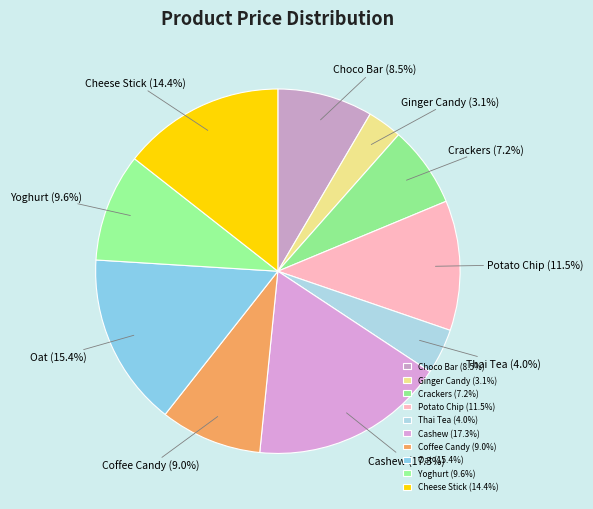

What is the largest slice in the pie chart?

Cashew